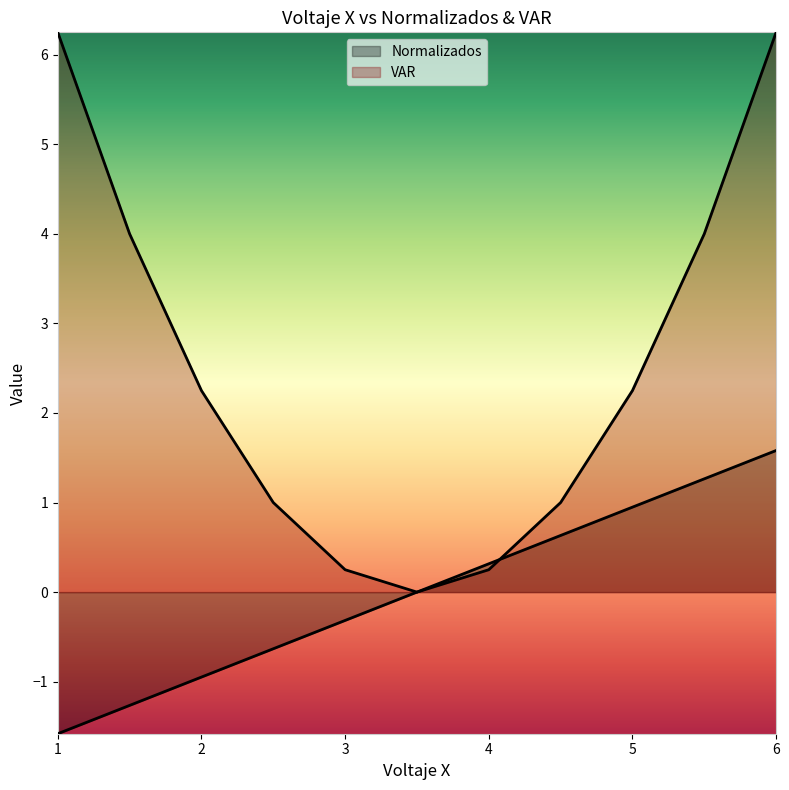

Between 4.5 and 5.5, which is larger?

5.5